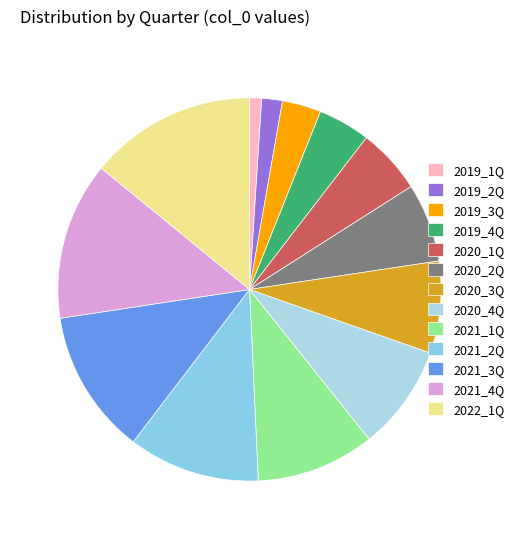

To the nearest percent, what is the difference between the 2019_2Q and 2021_4Q slice percentages?

12%